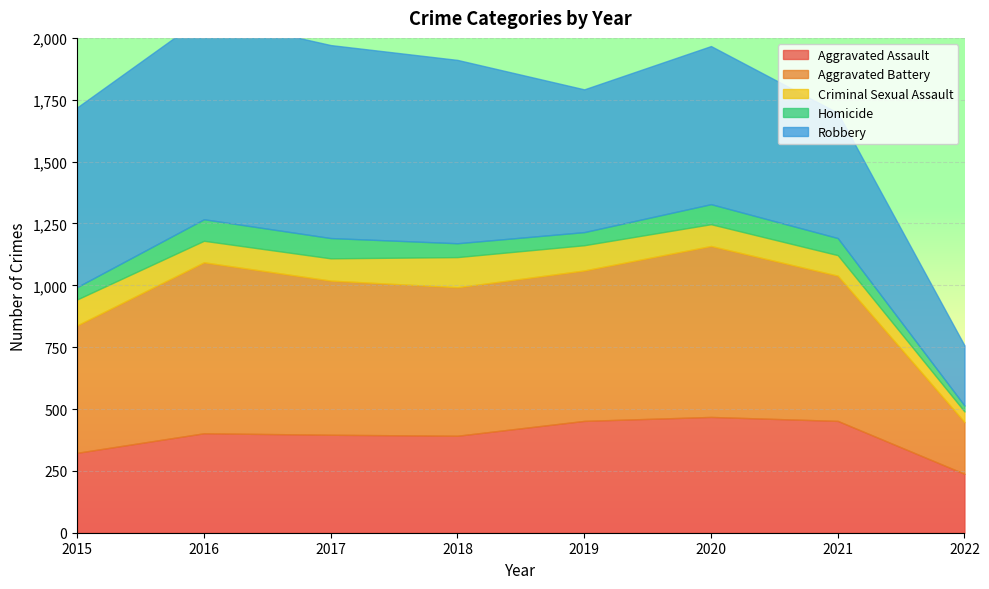

Rank the categories by Aggravated Assault value from highest to lowest.

2020, 2019, 2021, 2016, 2017, 2018, 2015, 2022